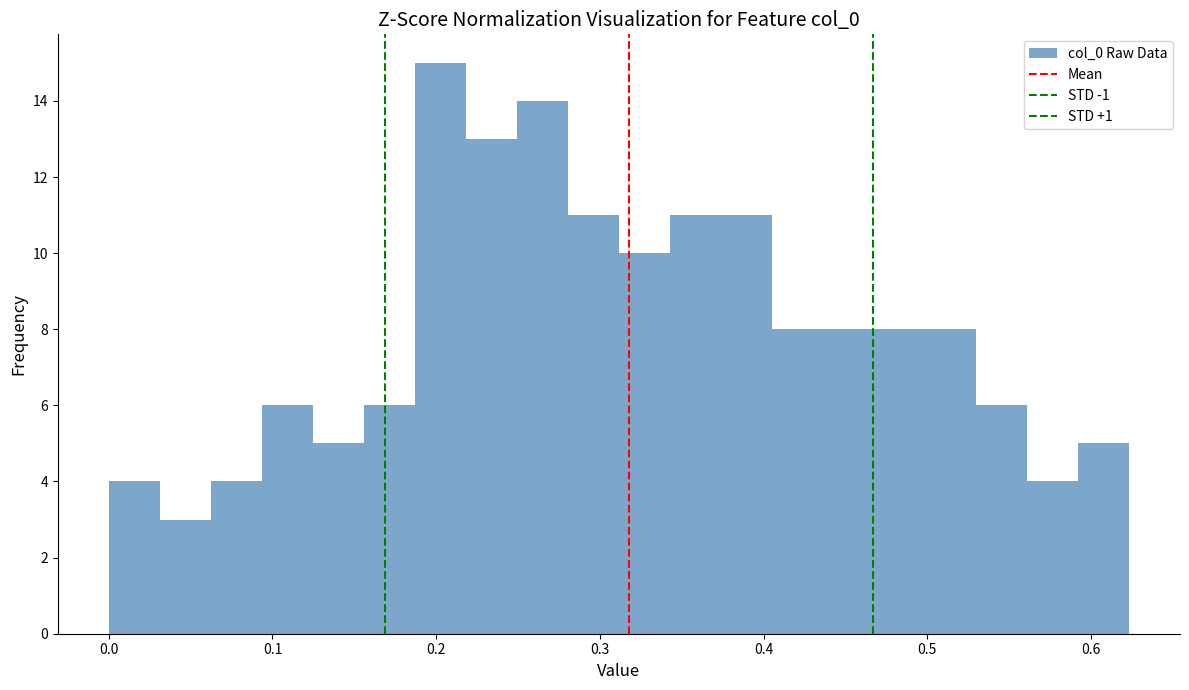

Read against the x-axis, roughly where is the centre of the tallest bar?

0.20